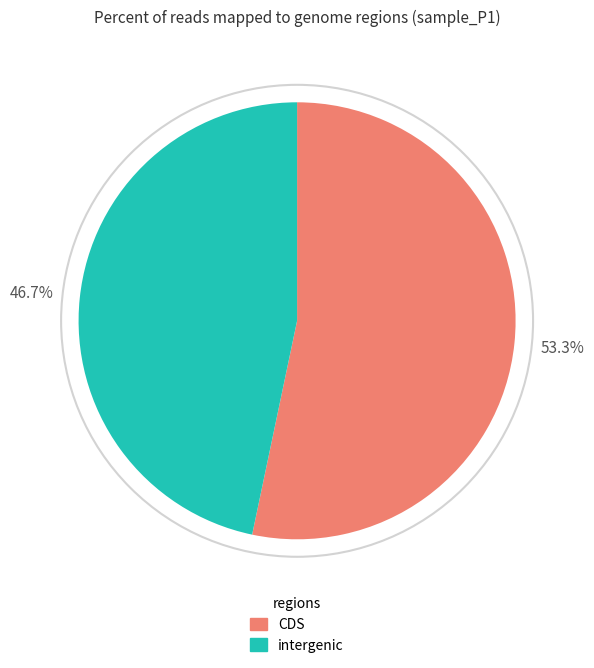

How many slices are in this pie chart?

2